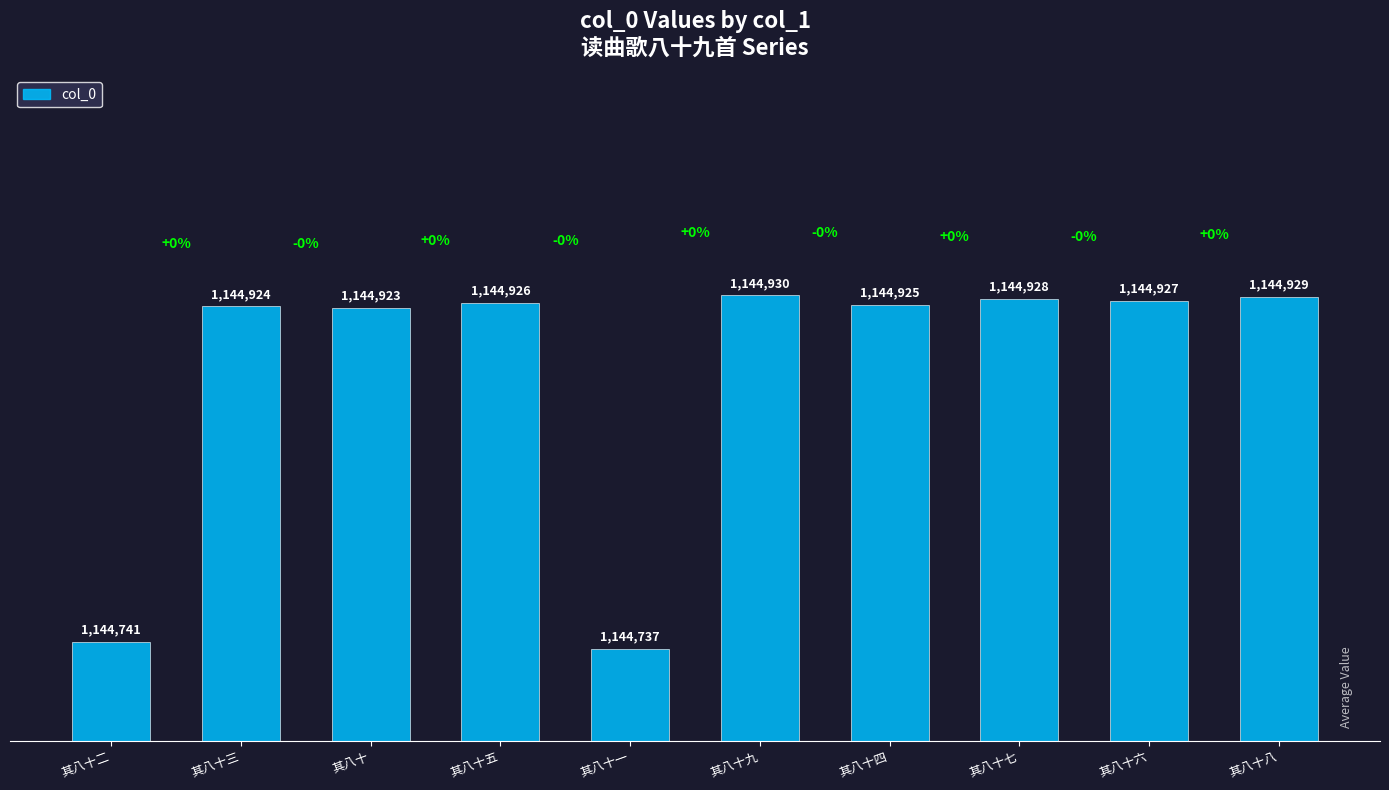

Is it true that the value at 其八十六 is 796321?

False